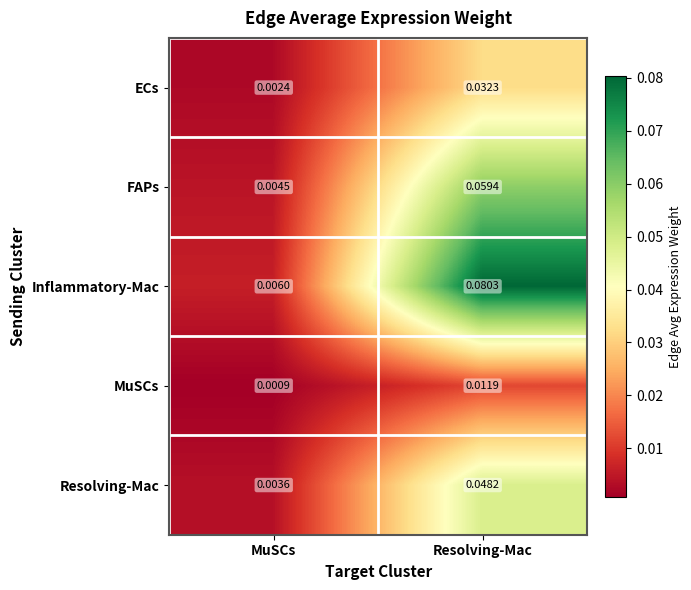

Where is MuSCs nearest to the value 0?

MuSCs